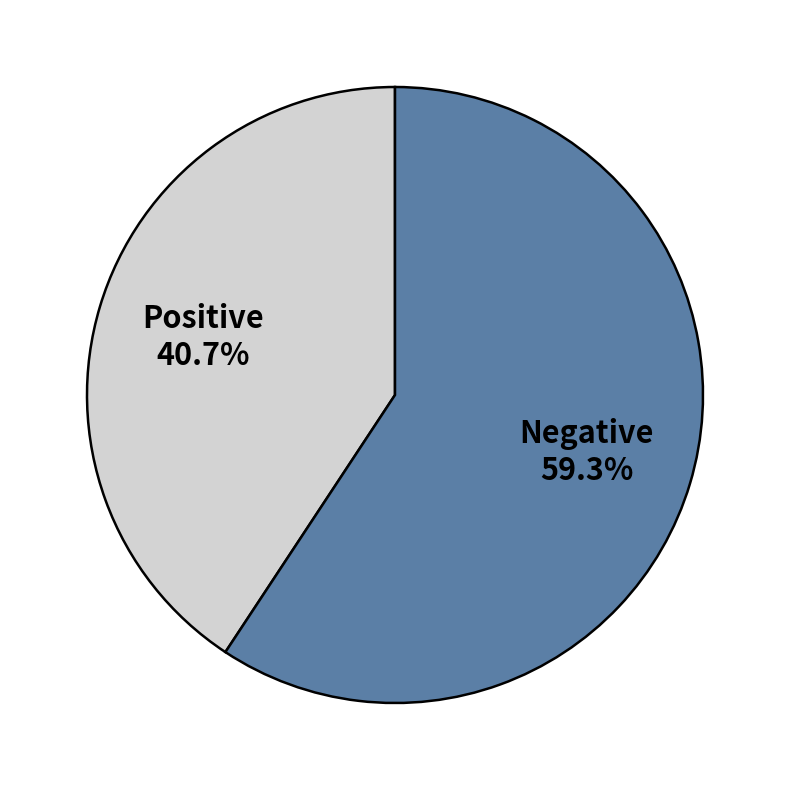

Which category has the biggest portion of the pie?

Positive